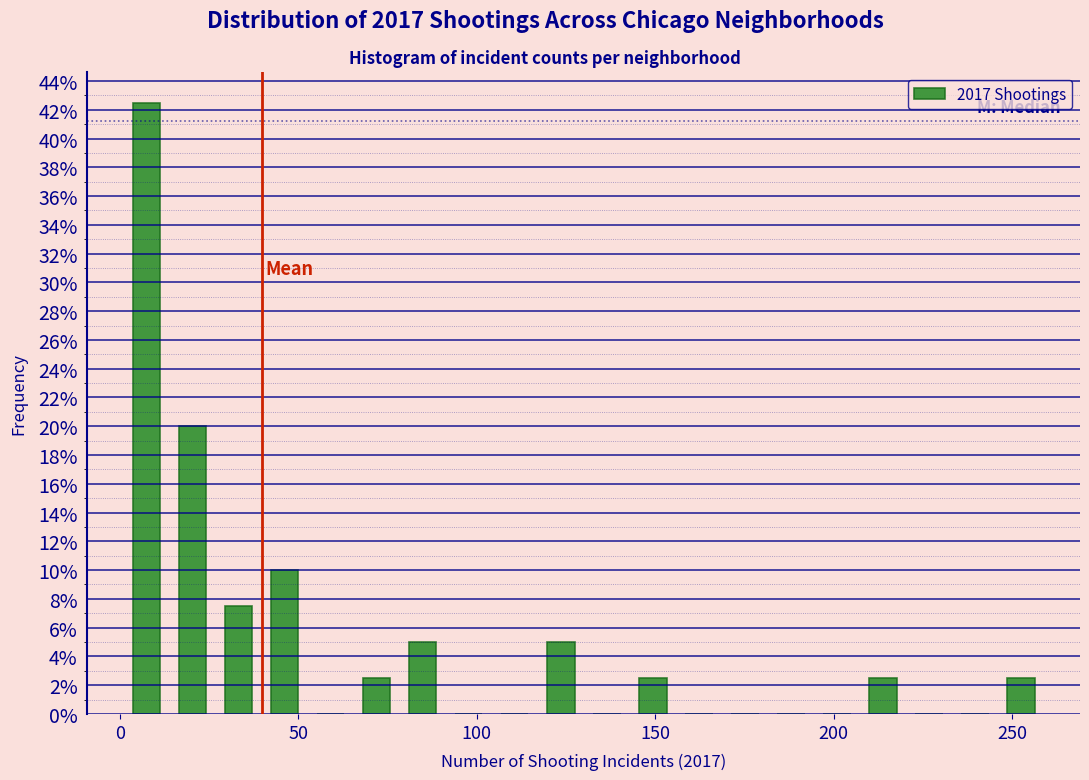

Read against the x-axis, roughly where is the centre of the tallest bar?

5